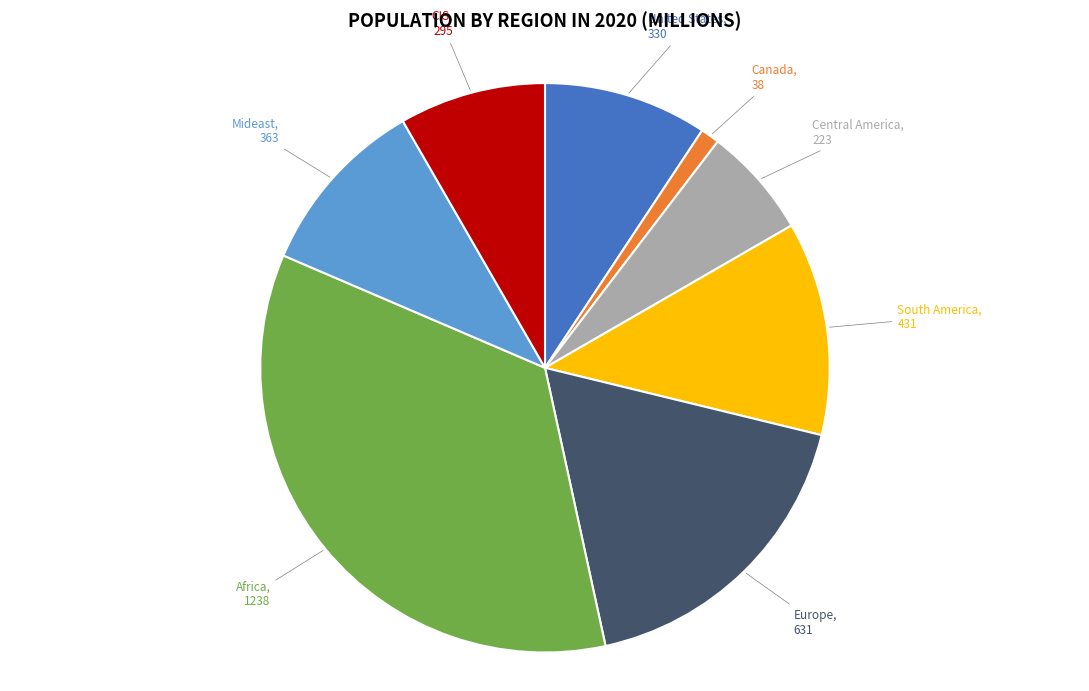

Is there any slice that represents more than half of the pie?

No